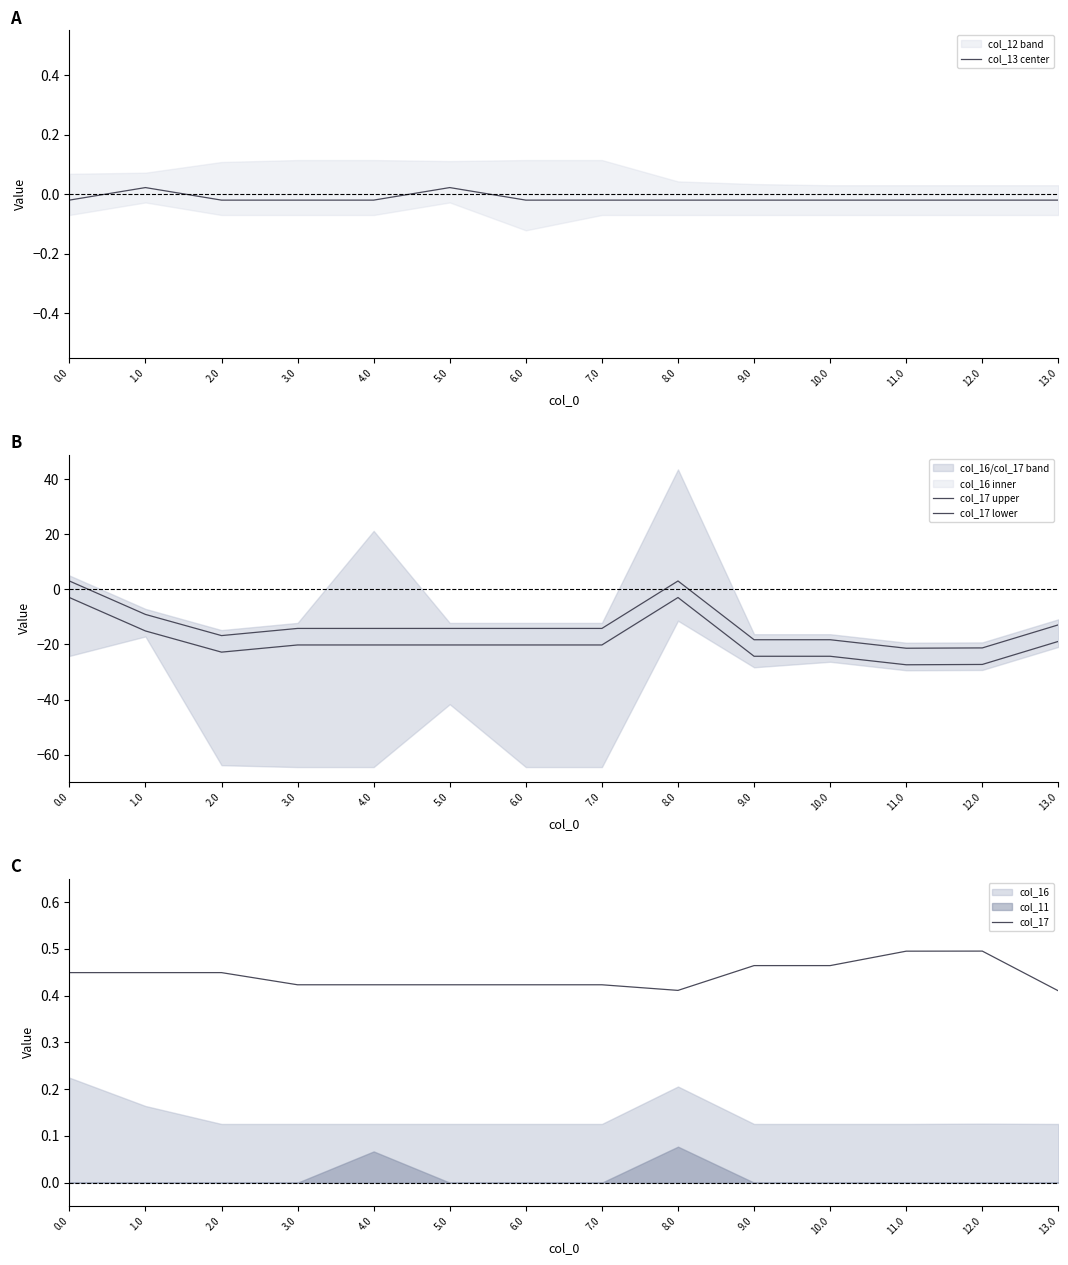

At how many categories does at least one series exceed -4?

14